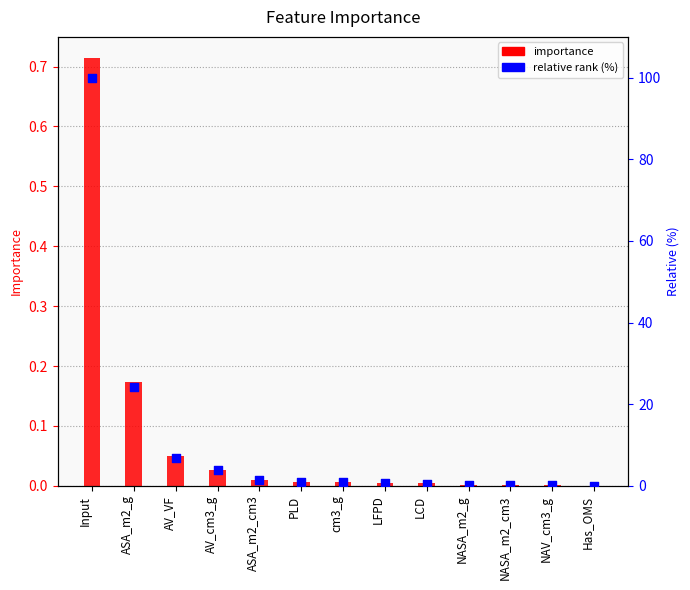

Is the value of relative rank (%) at Has_OMS greater than the value of importance at PLD?

Yes